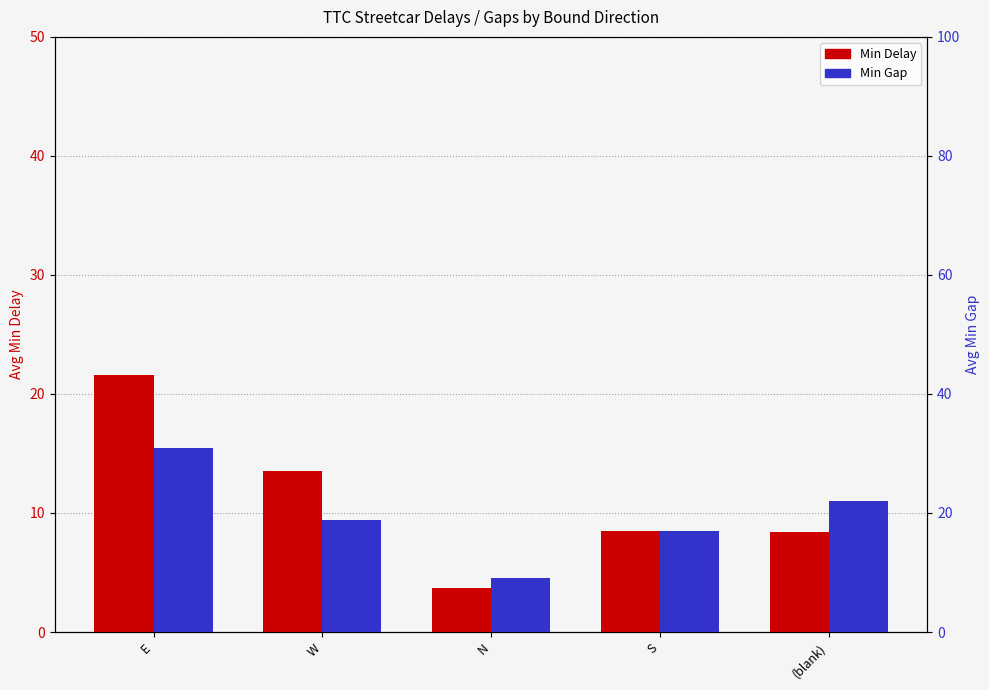

What is the total value across all series at (blank)?

30.4